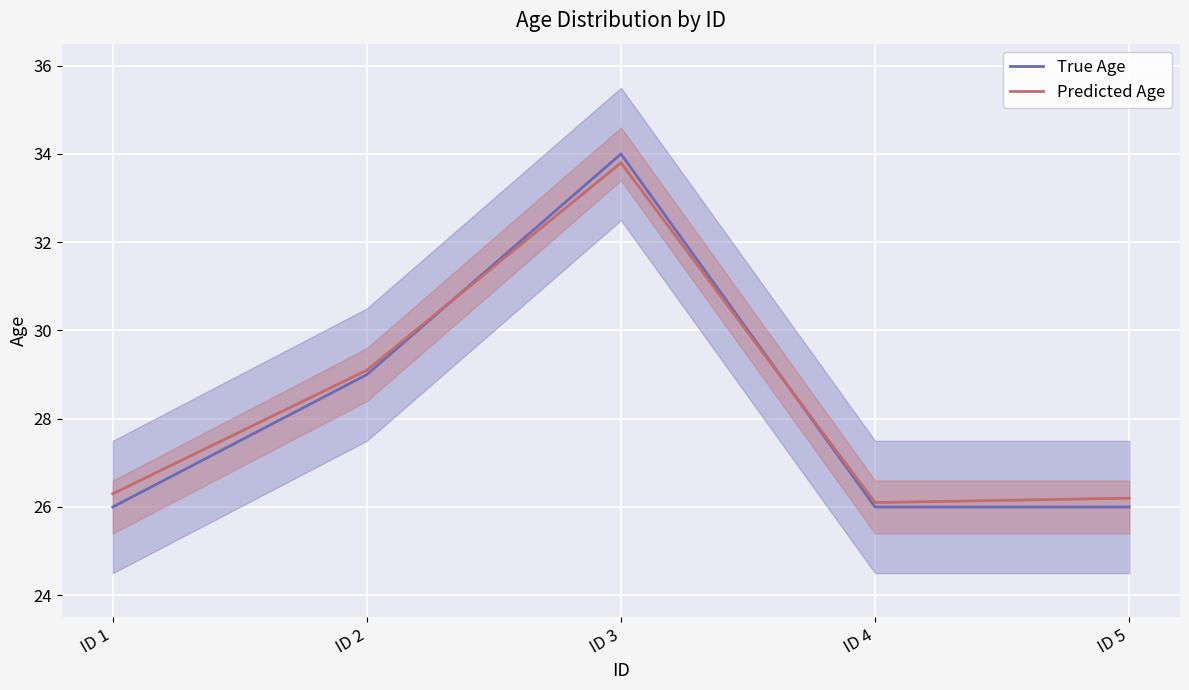

Where is the first local maximum for True Age?

ID 3